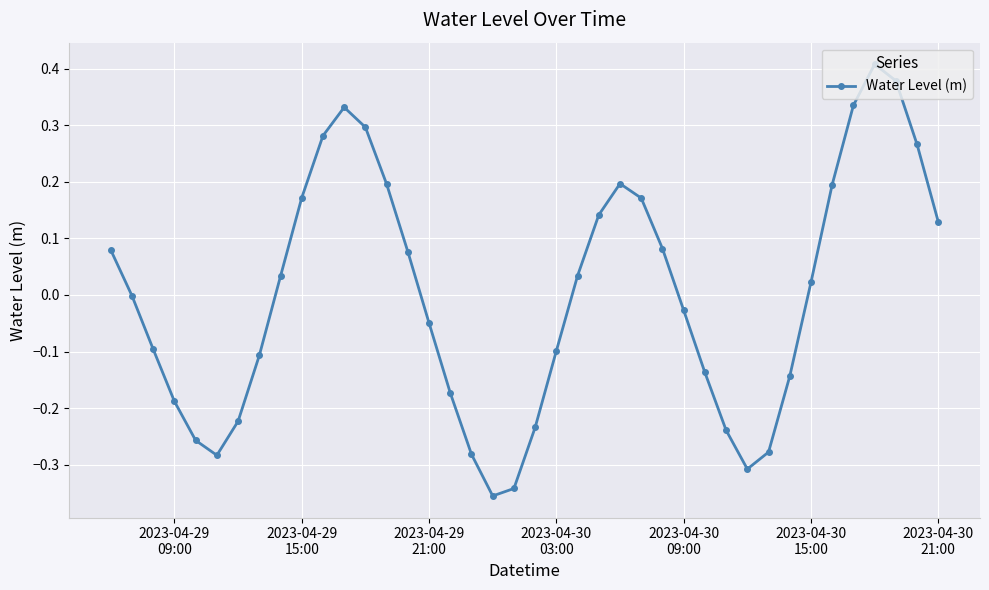

True or false: there are more than 2 points higher than both neighbors.

True